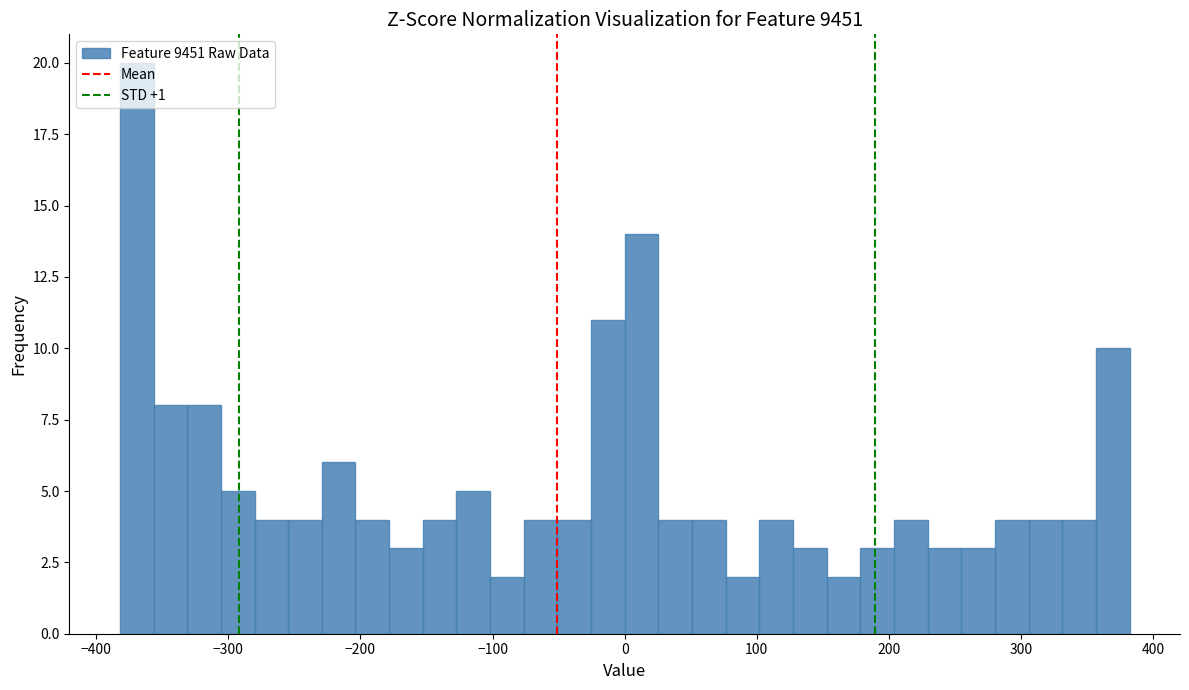

Read against the x-axis, roughly where is the centre of the tallest bar?

-370